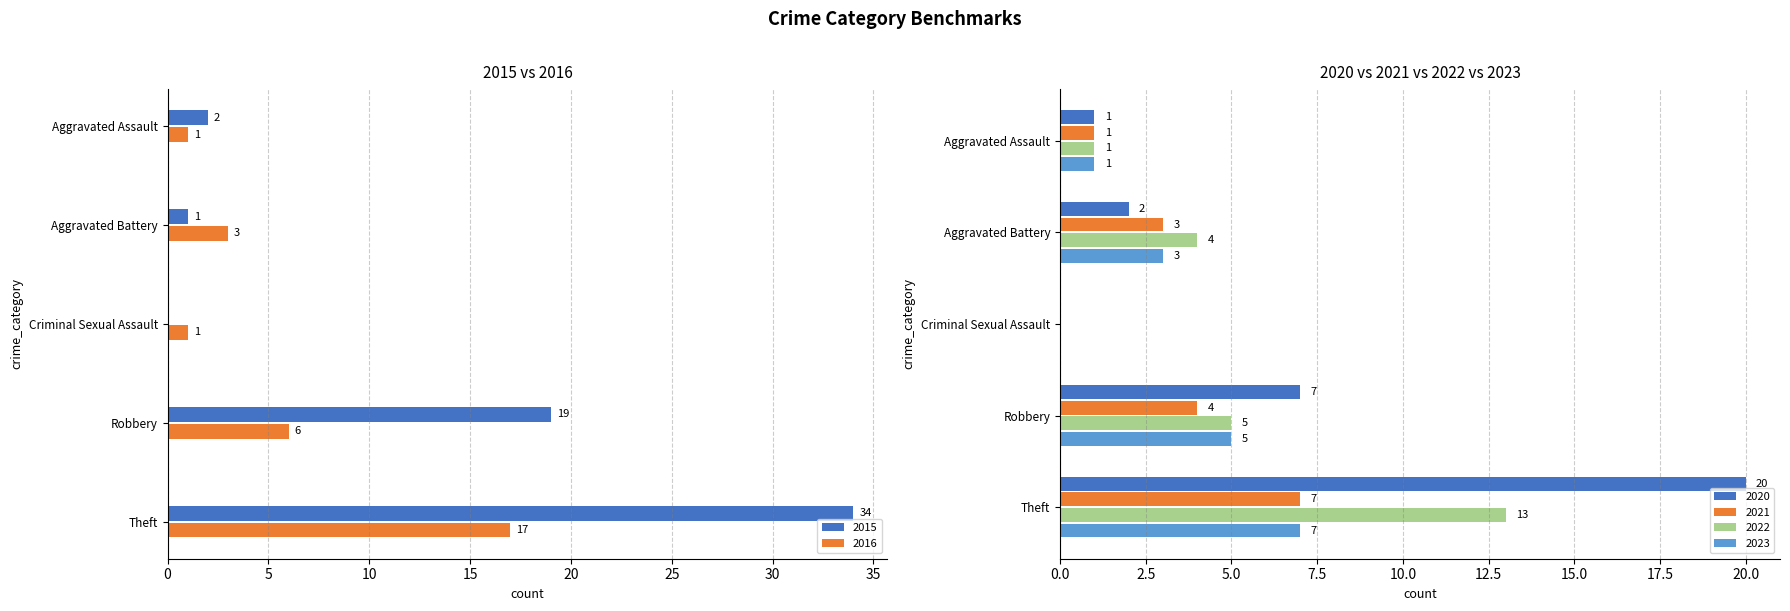

What is the maximum value for 2015?

34